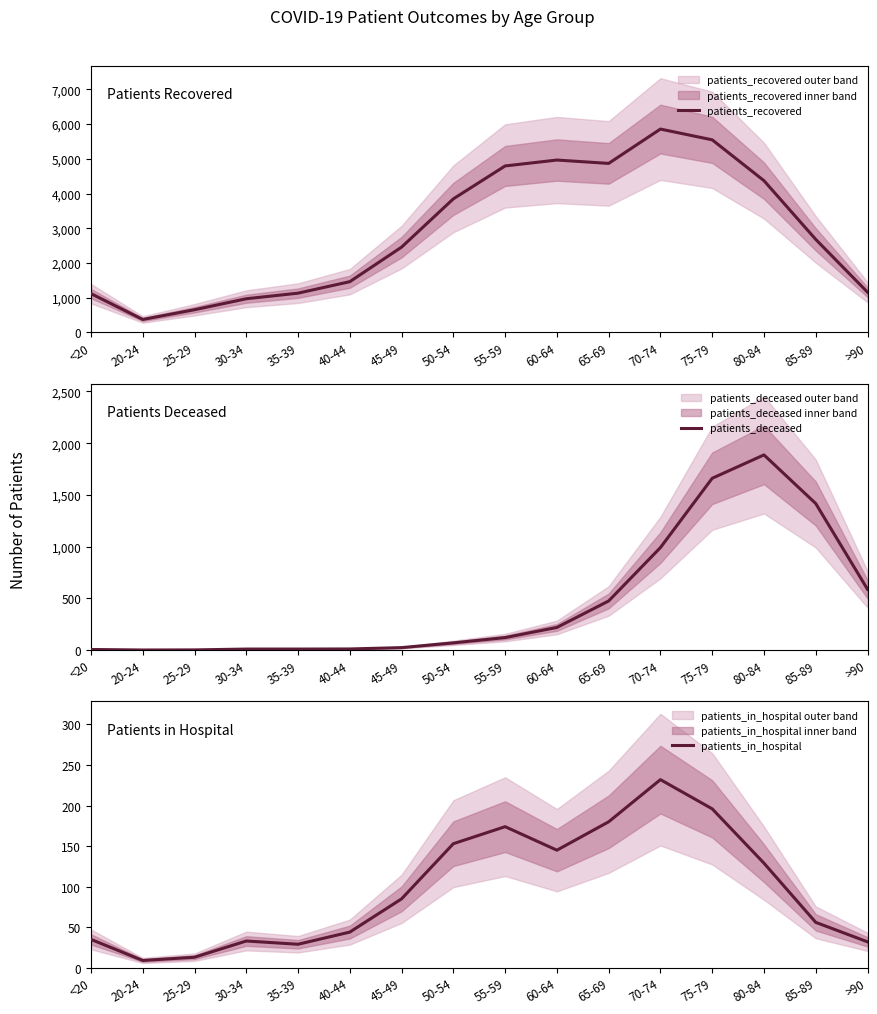

True or false: patients_recovered and patients_deceased intersect in this chart.

False